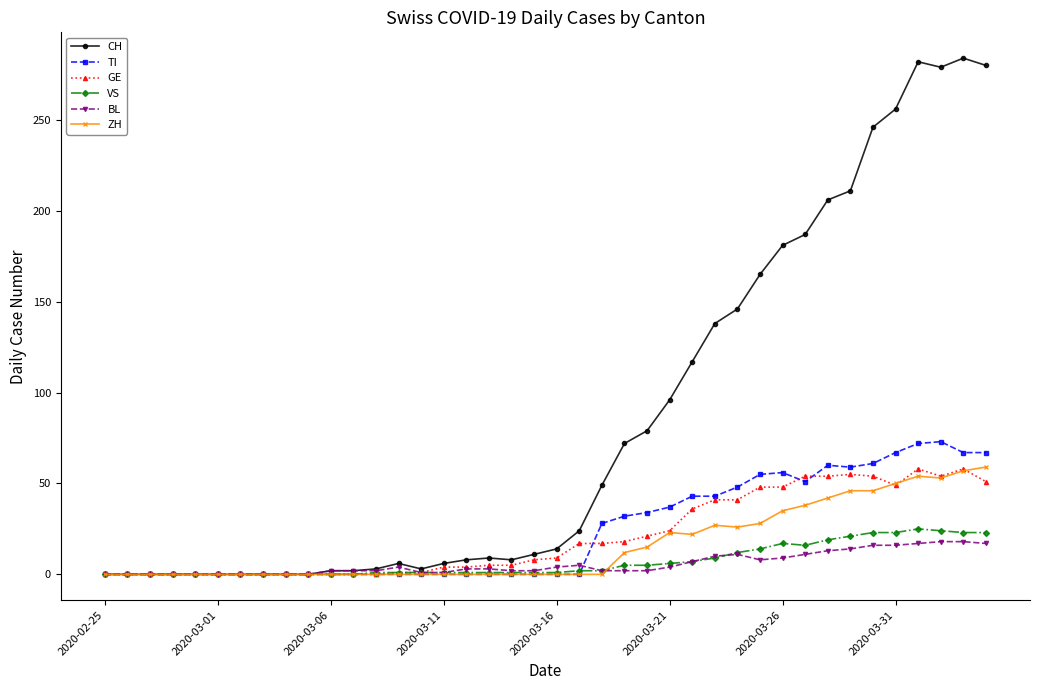

Which series has the widest spread of values?

CH